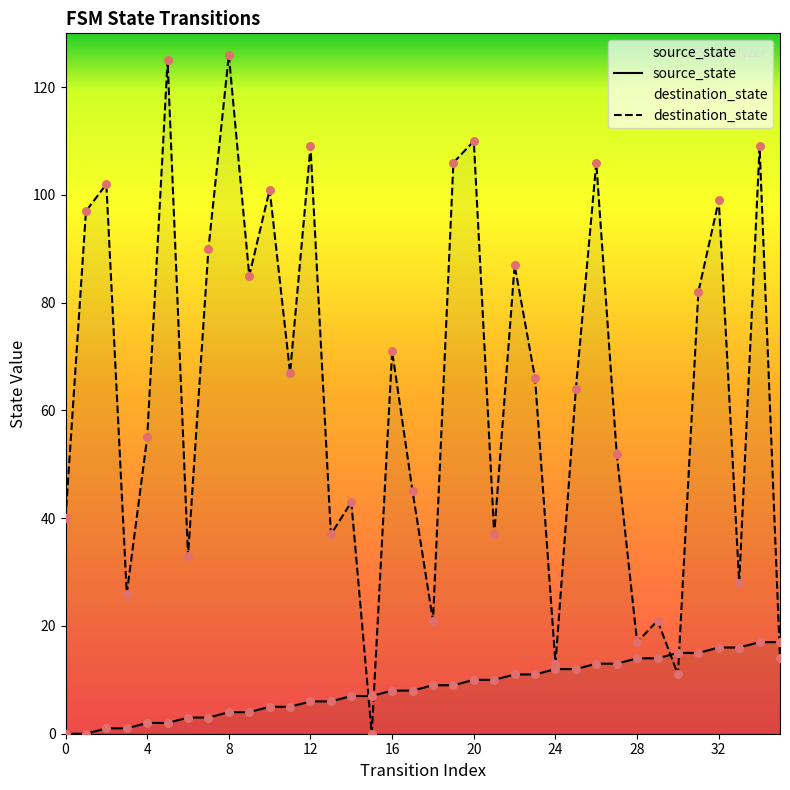

Which series has the largest total across all categories?

destination_state